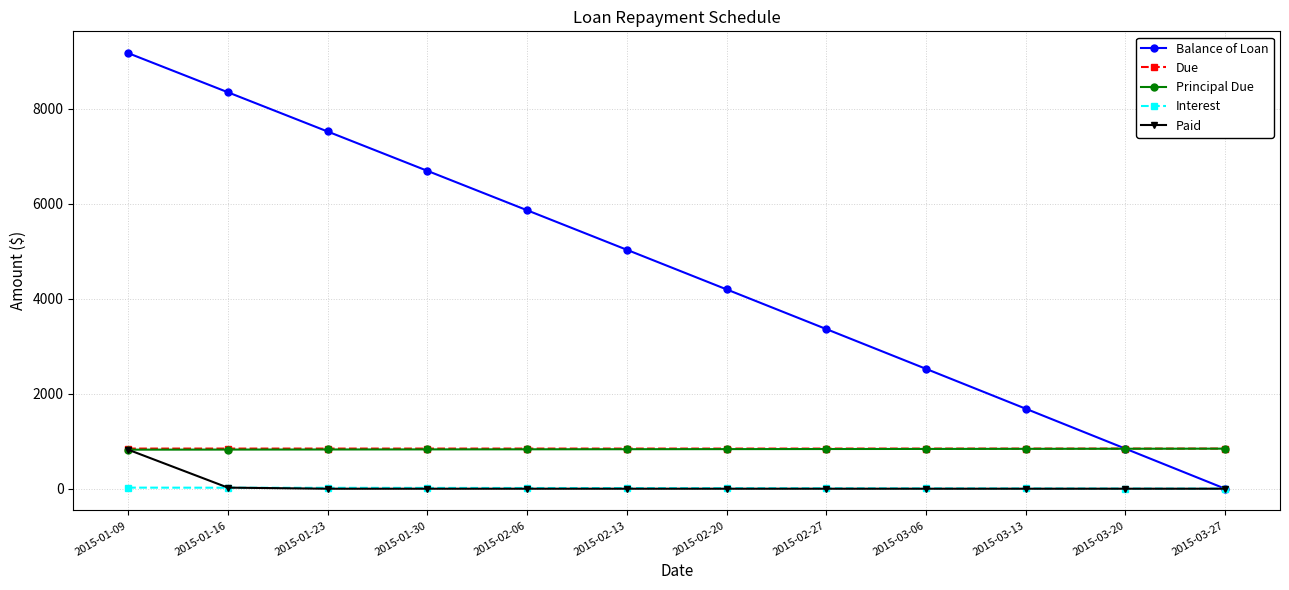

At which category is the sum across all series the highest?

2015-01-09